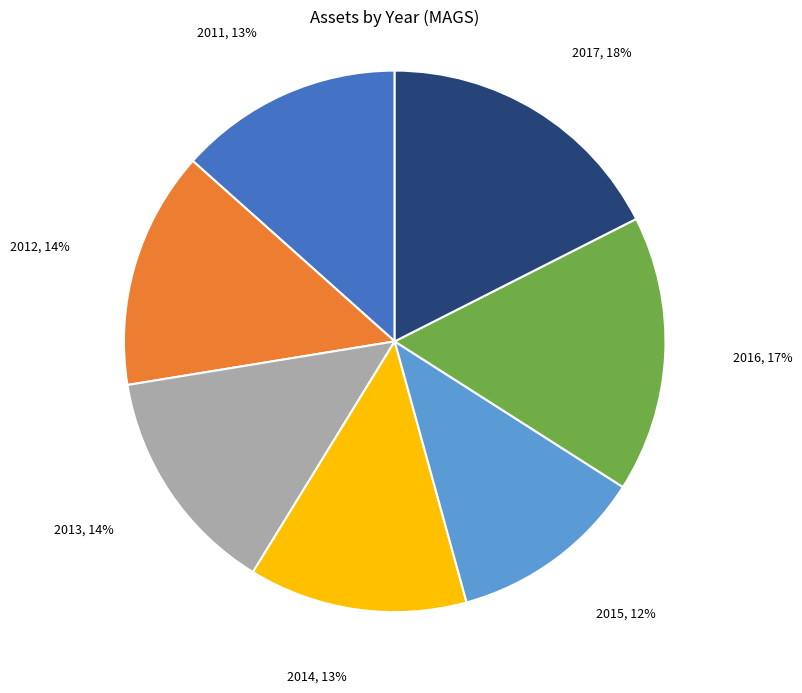

Count the number of slices in the pie.

7